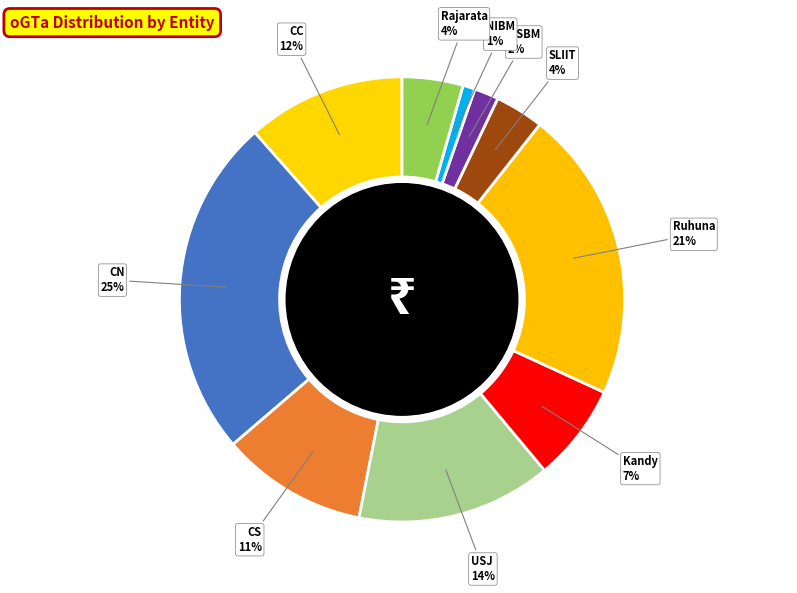

To the nearest percent, what percentage of the pie is Kandy?

7%